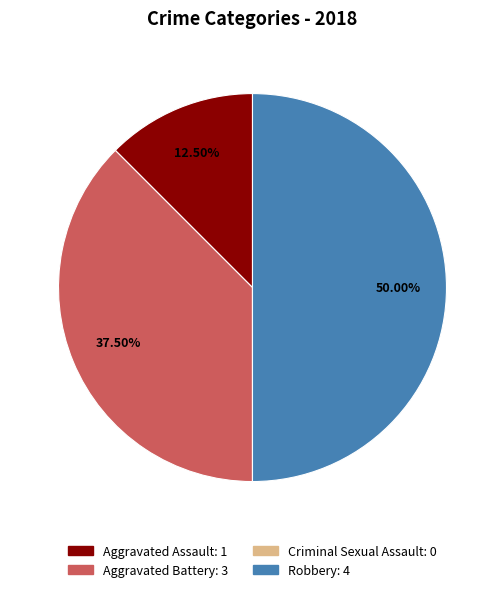

Does Aggravated Battery account for over 50% of the chart?

No